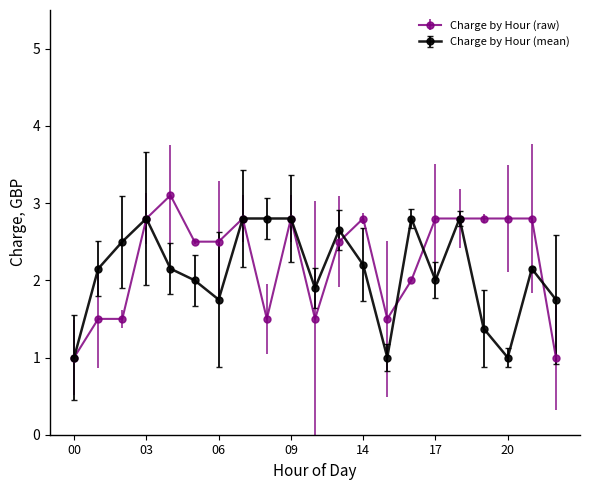

Which series has the widest spread of values?

Charge by Hour (raw)